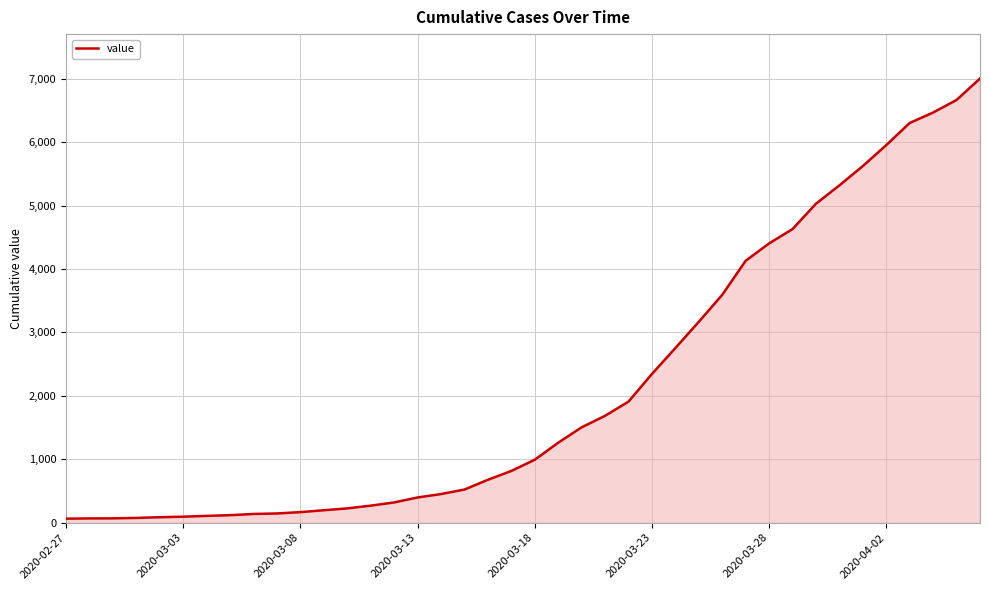

What is the maximum value shown in the chart?

7004